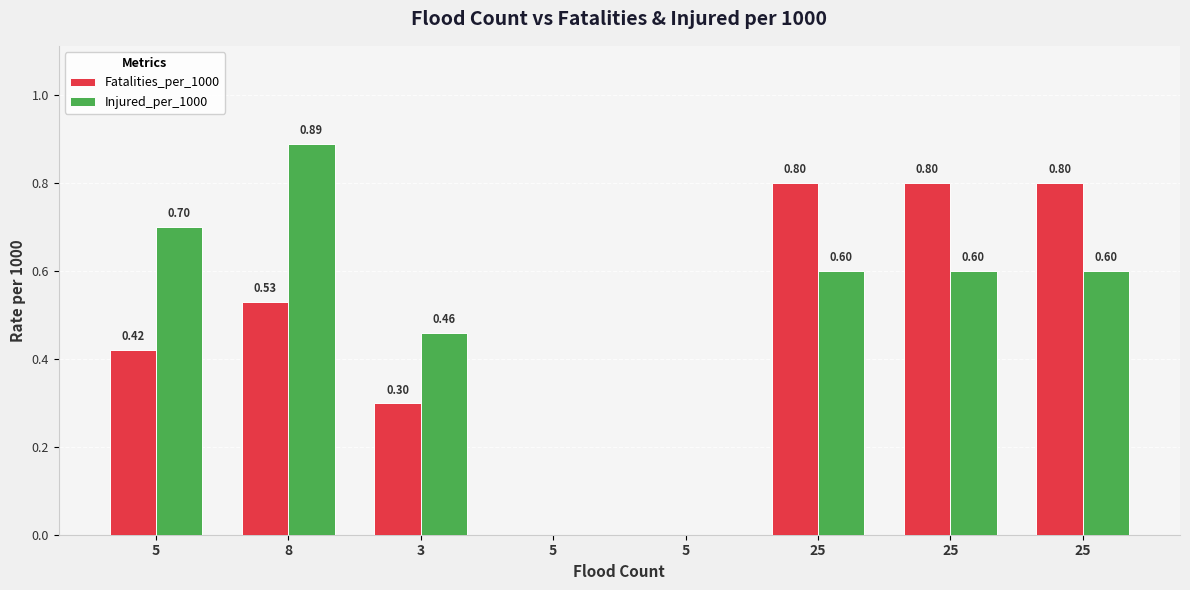

Are the bars horizontal?

No